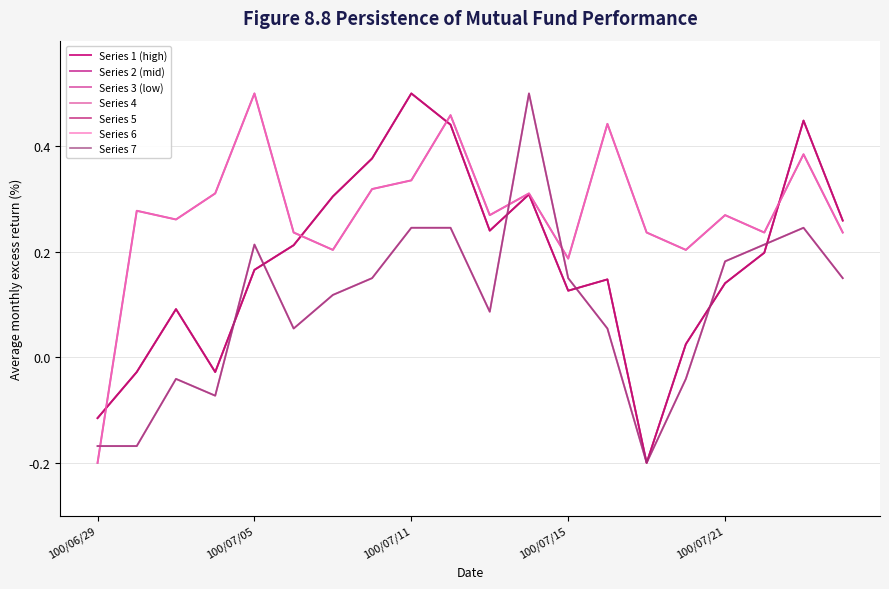

At which category is the sum across all series the highest?

100/07/12